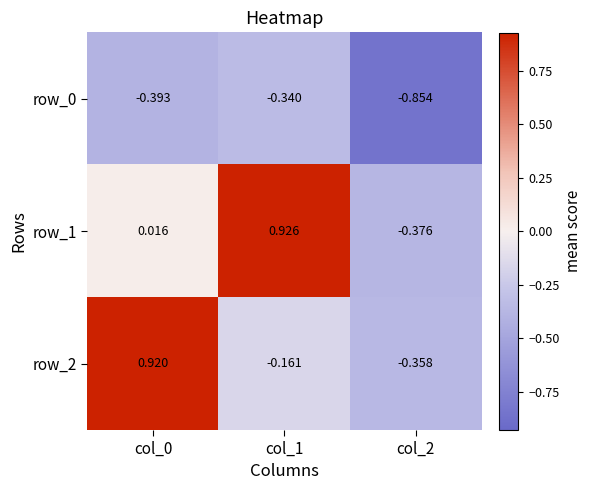

Between col_0 and col_2, which series saw the biggest shift?

row_2